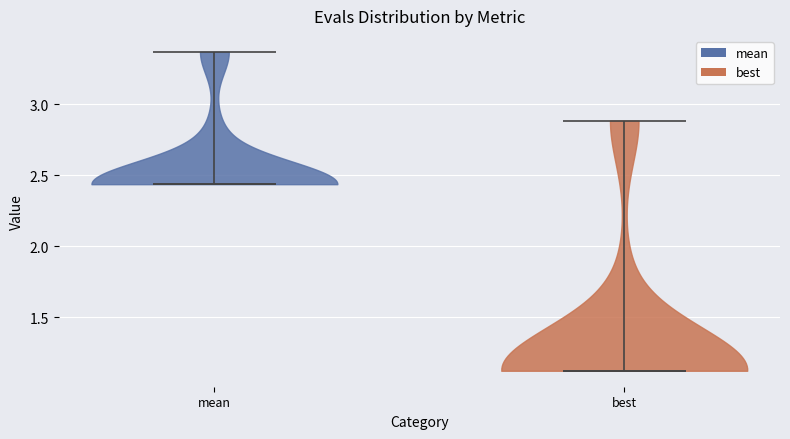

Which violin has the lowest median line?

best